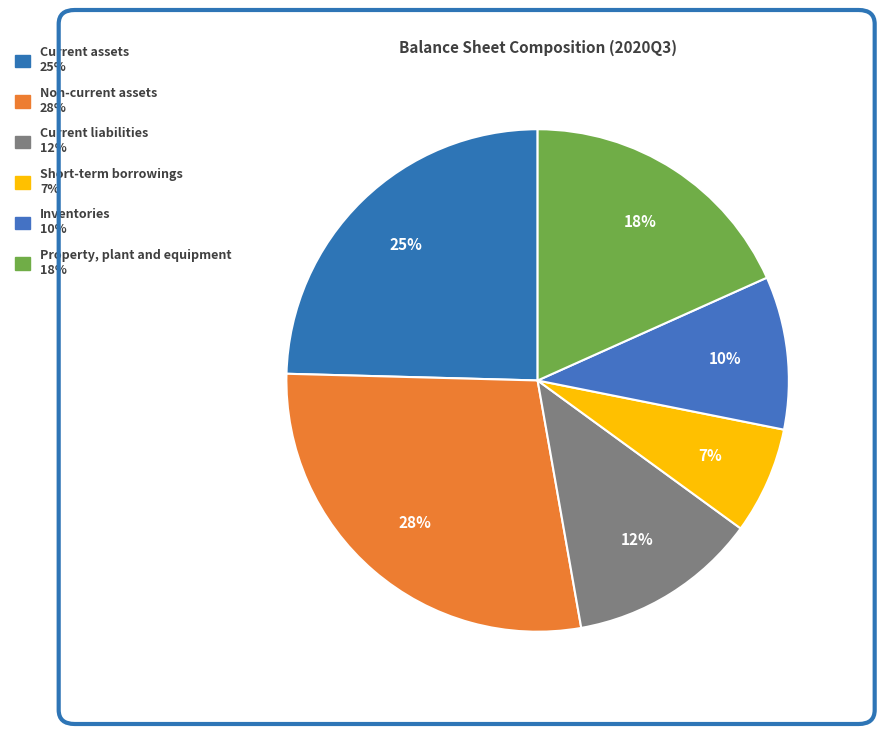

How many segments does this pie chart have?

6